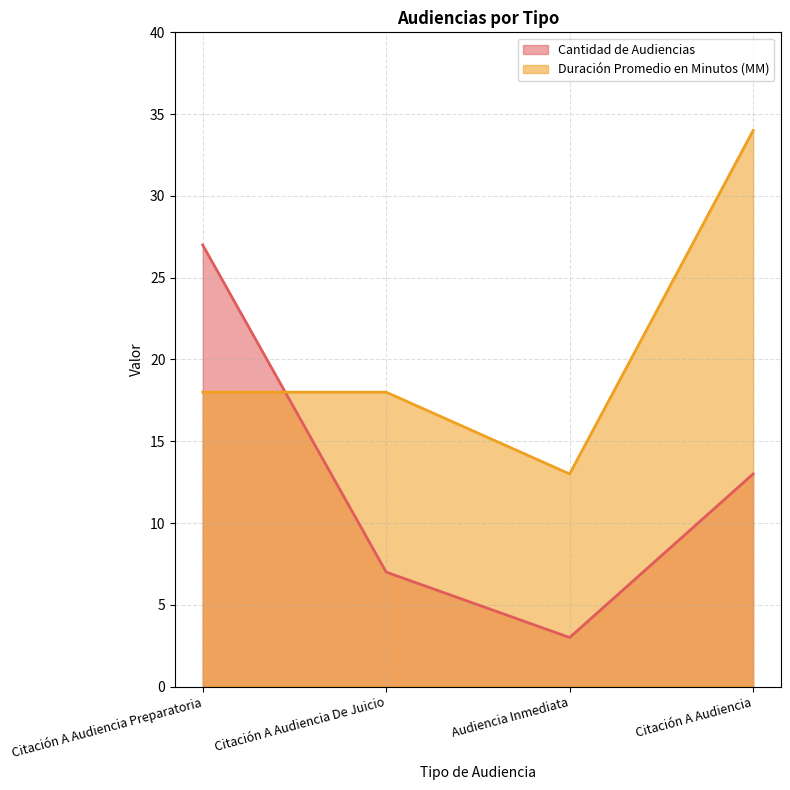

How many Duración Promedio en Minutos (MM) values are between 18 and 34?

3